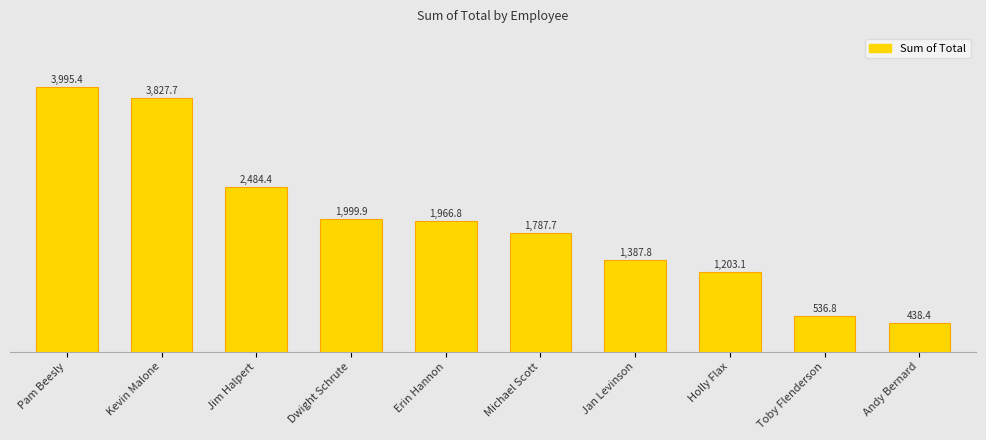

What is the label of the 2nd bar from the right?

Toby Flenderson